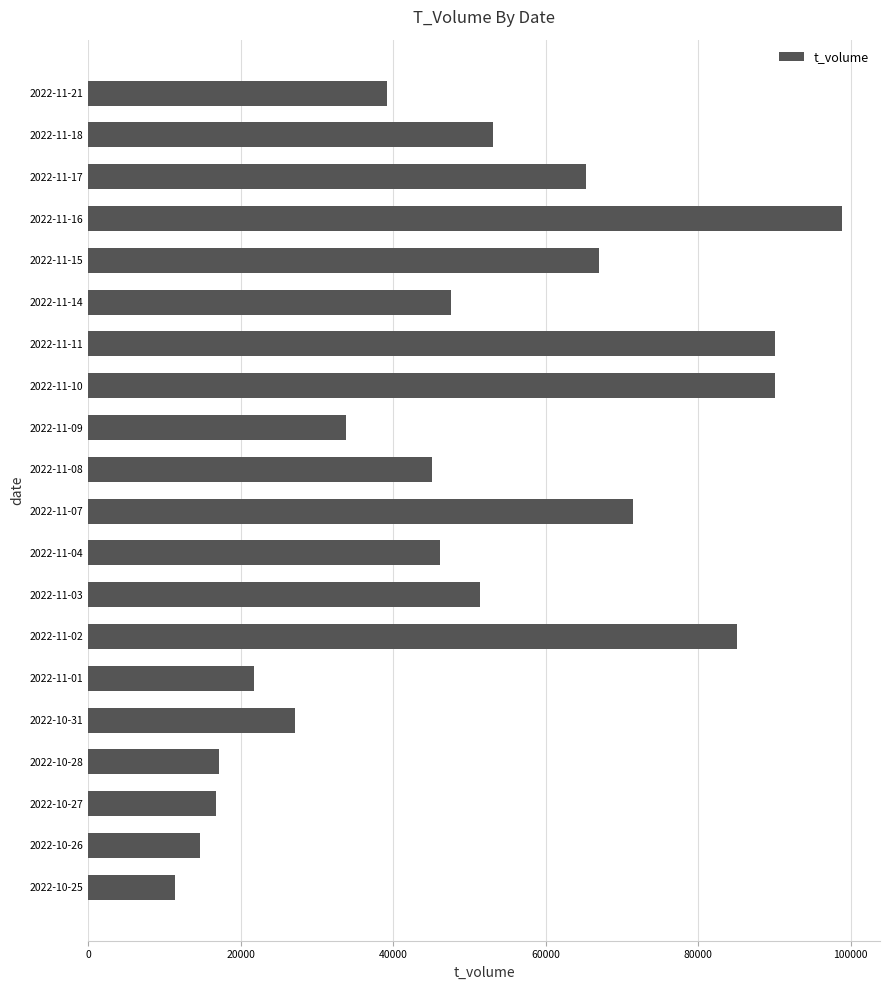

What is the label of the 18th bar from the top?

2022-10-27